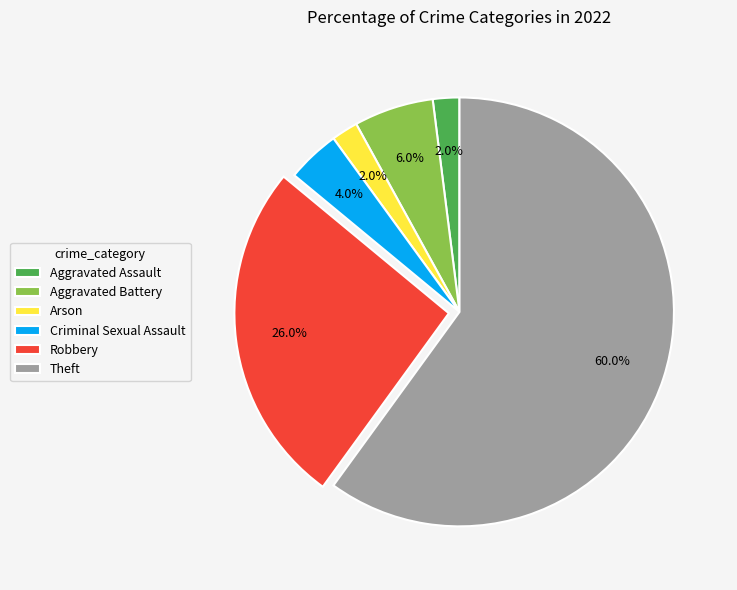

Combined, do Criminal Sexual Assault and Aggravated Battery account for over 50%?

No